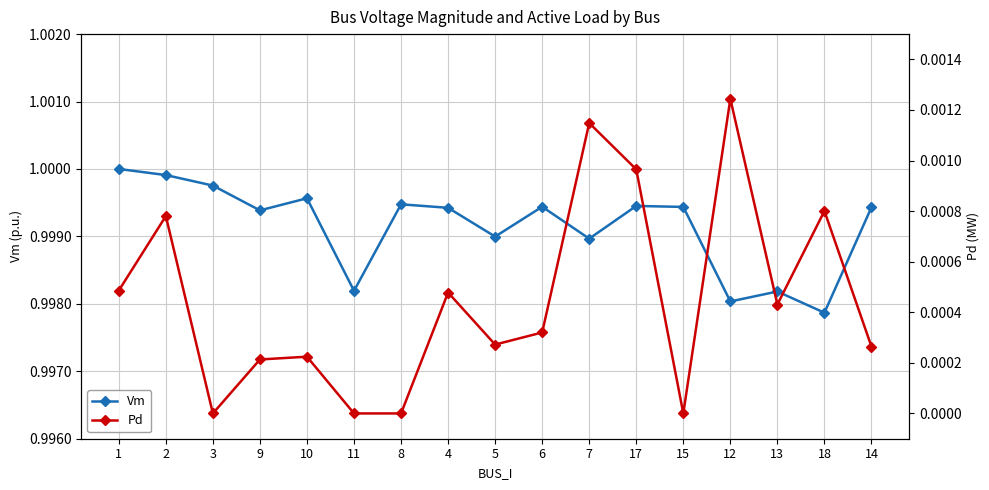

True or false: Vm has a value of 1.0 at 17.

True